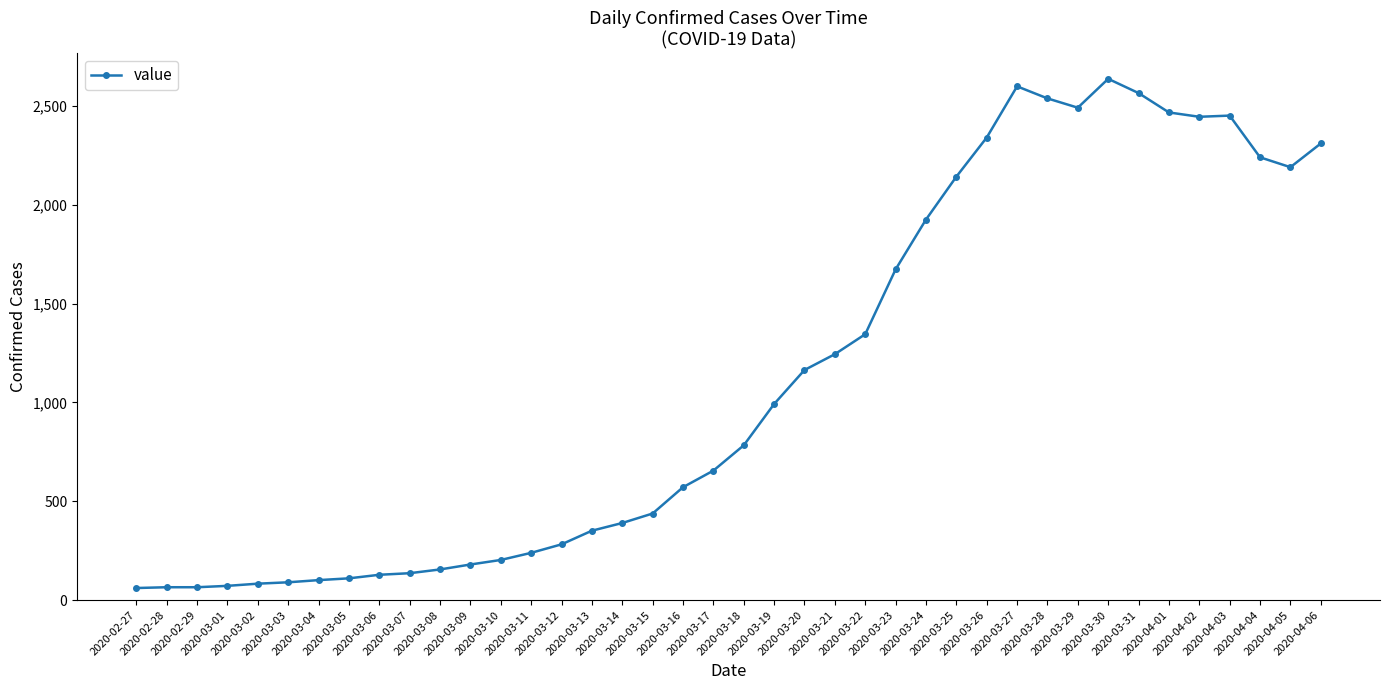

The value at 2020-03-24 is 1252. True or false?

False